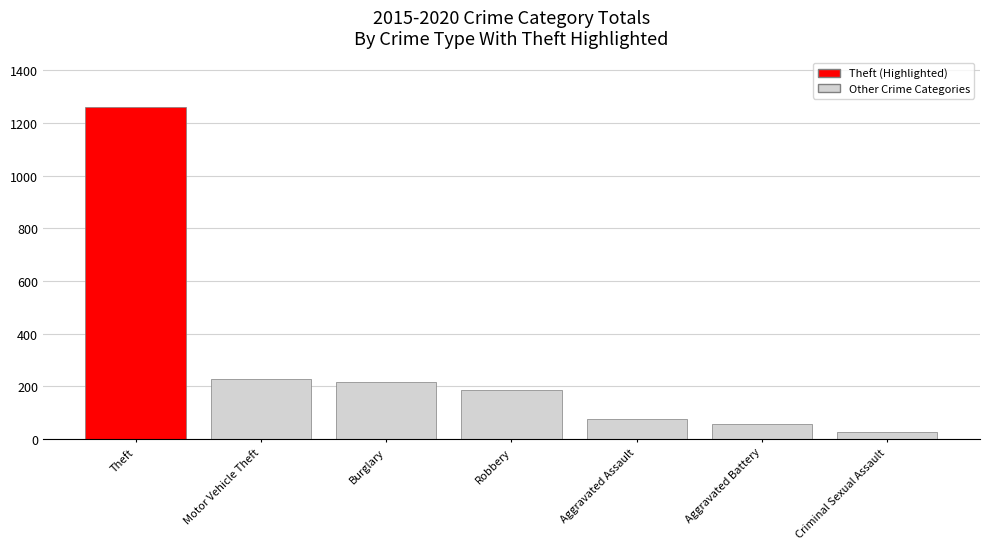

What is the smallest value displayed?

28